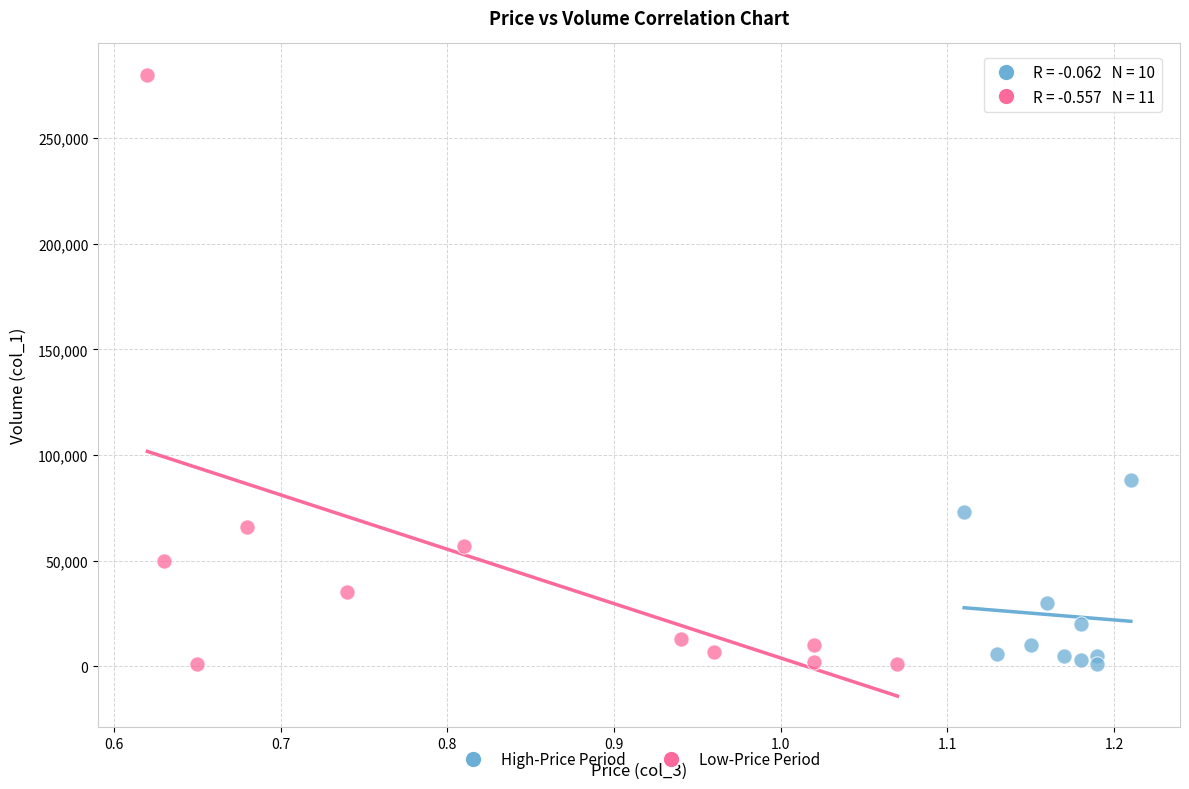

Which series has the widest spread of Y values?

Low-Price Period